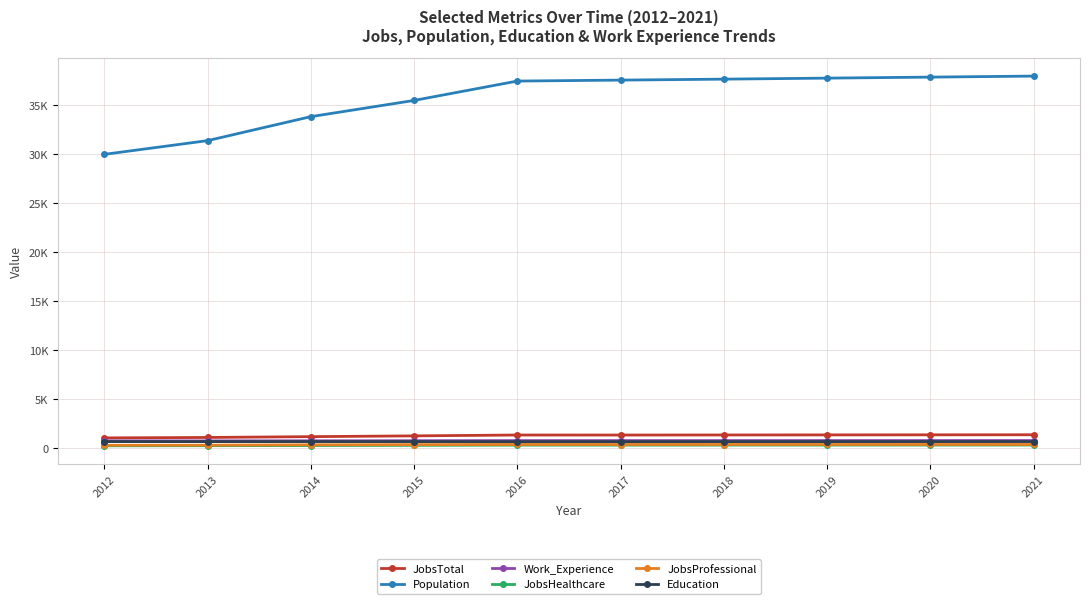

What are all the series names shown in the legend?

JobsTotal, Population, Work_Experience, JobsHealthcare, JobsProfessional, Education